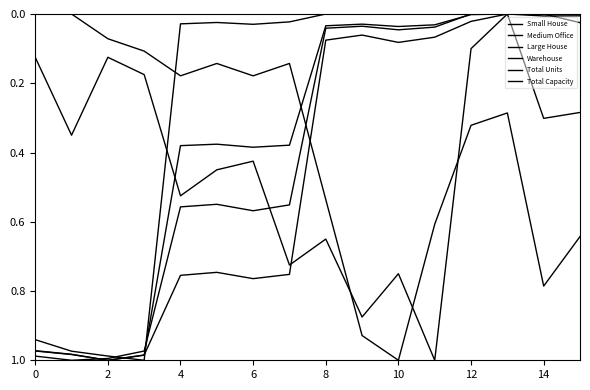

List the series in order of their peak value, highest first.

Small House, Medium Office, Large House, Warehouse, Total Units, Total Capacity